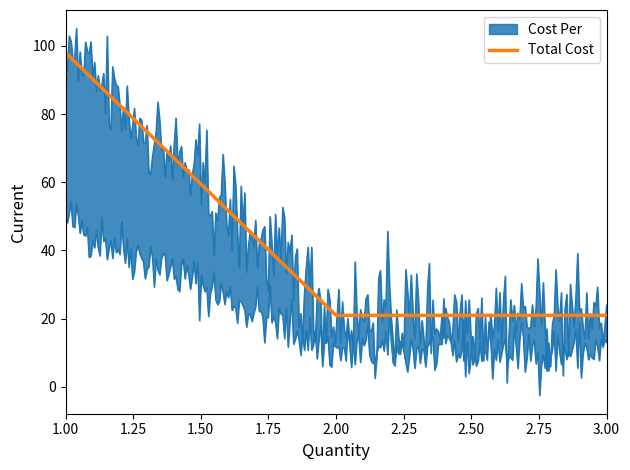

What are all the series names shown in the legend?

Cost Per, Total Cost